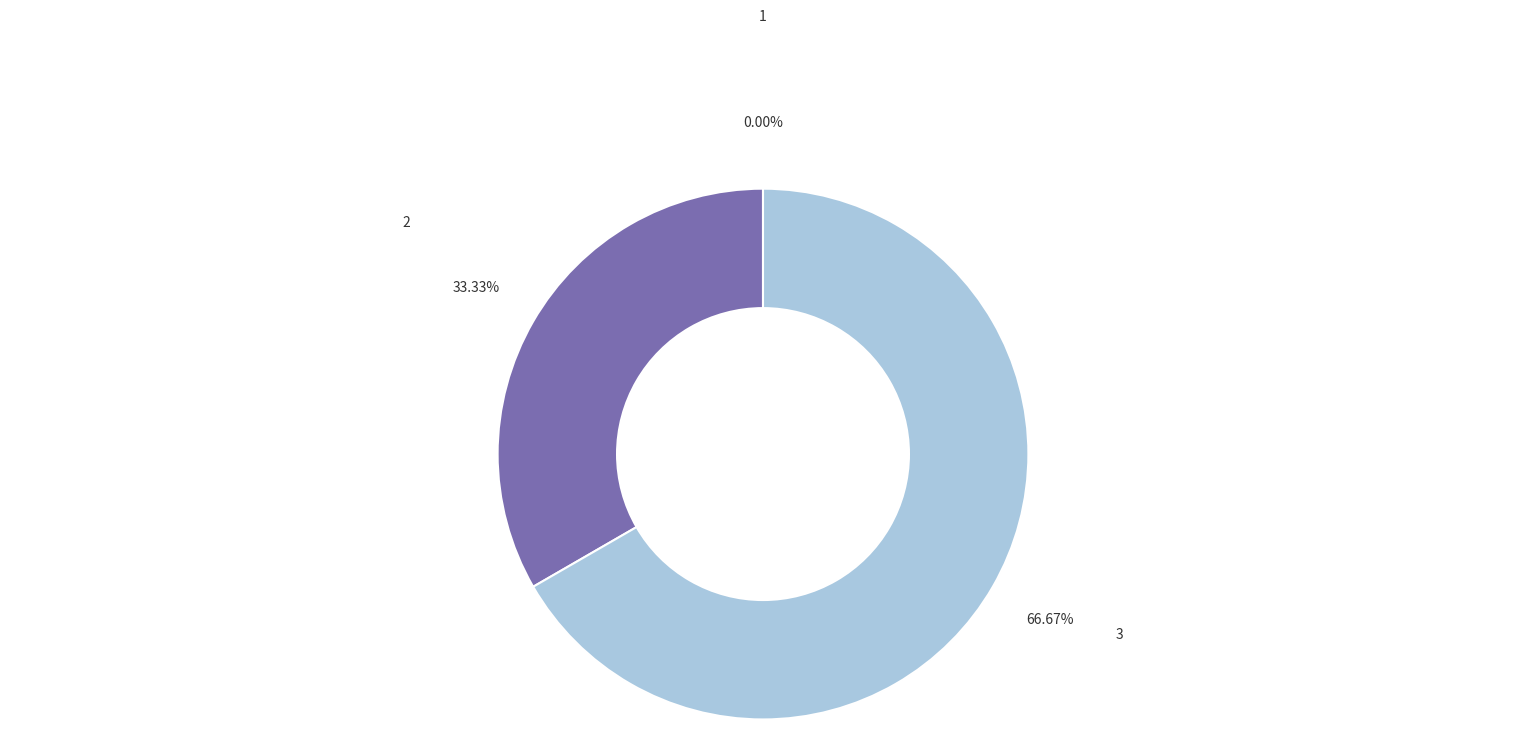

Which slice represents more than half of the pie?

3